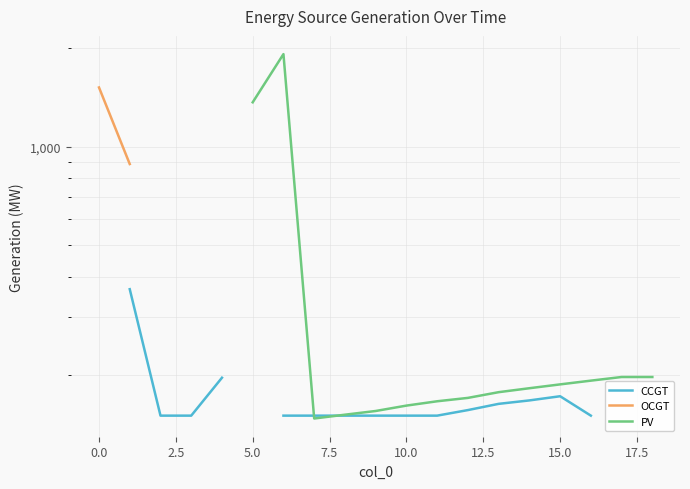

Rank the series by their maximum value, from lowest to highest.

CCGT, OCGT, PV